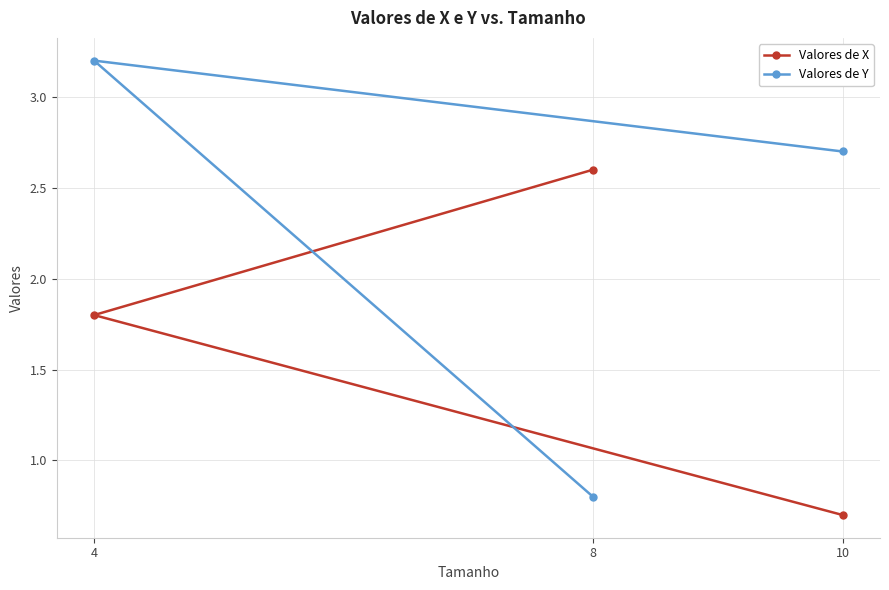

Reading left to right, list all the values displayed in this chart.

Valores de X: 4=1.8	8=2.6	10=0.7
Valores de Y: 4=3.2	8=0.8	10=2.7